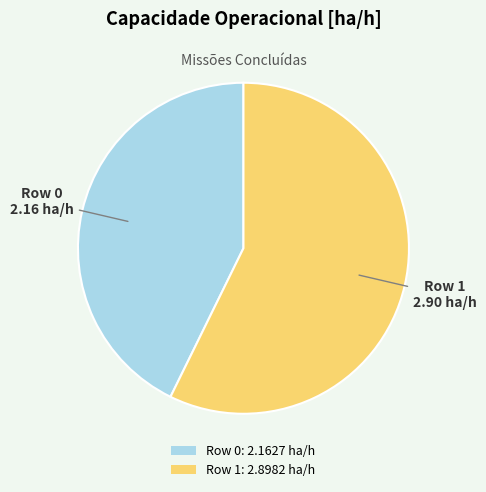

Combined, do Row 1: 2.8982 ha/h and Row 0: 2.1627 ha/h account for over 50%?

Yes